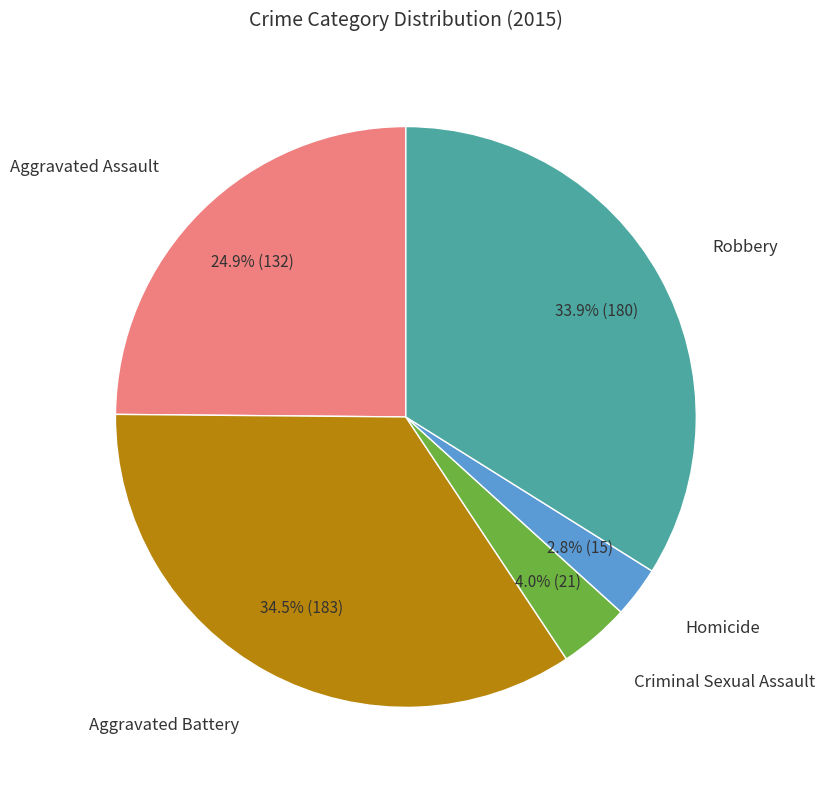

Is there any slice that represents more than half of the pie?

No